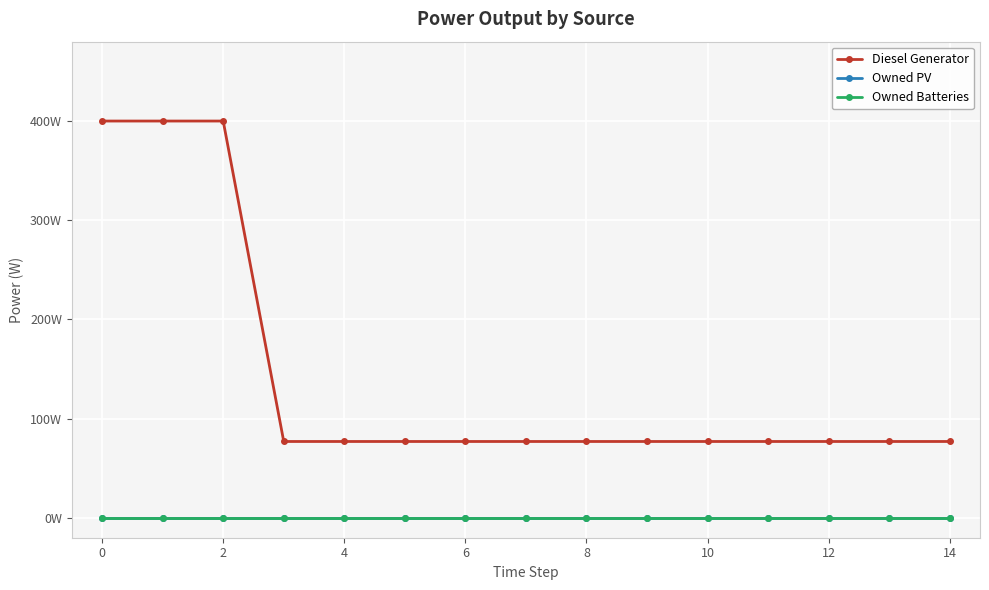

Is this an area chart (filled region under the line)?

No